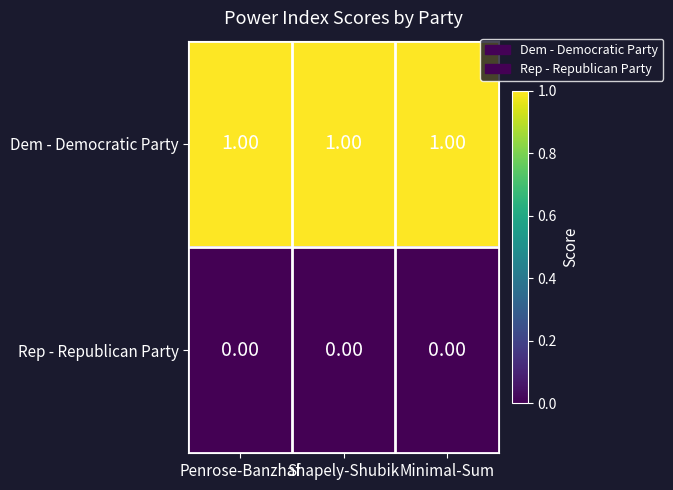

How many series are shown in this chart?

2